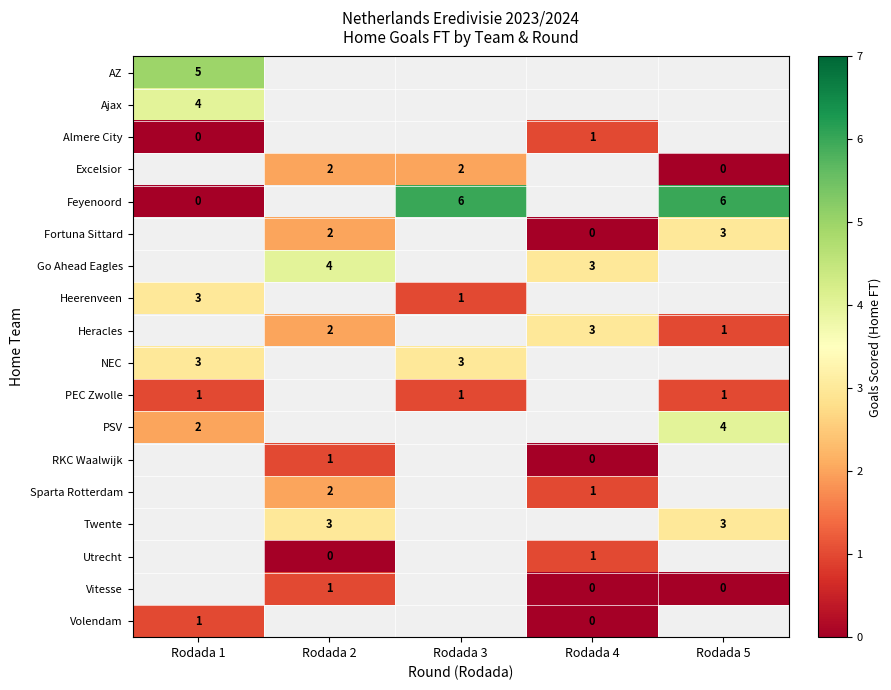

The value of Go Ahead Eagles at Rodada 4 is 3. True or false?

True